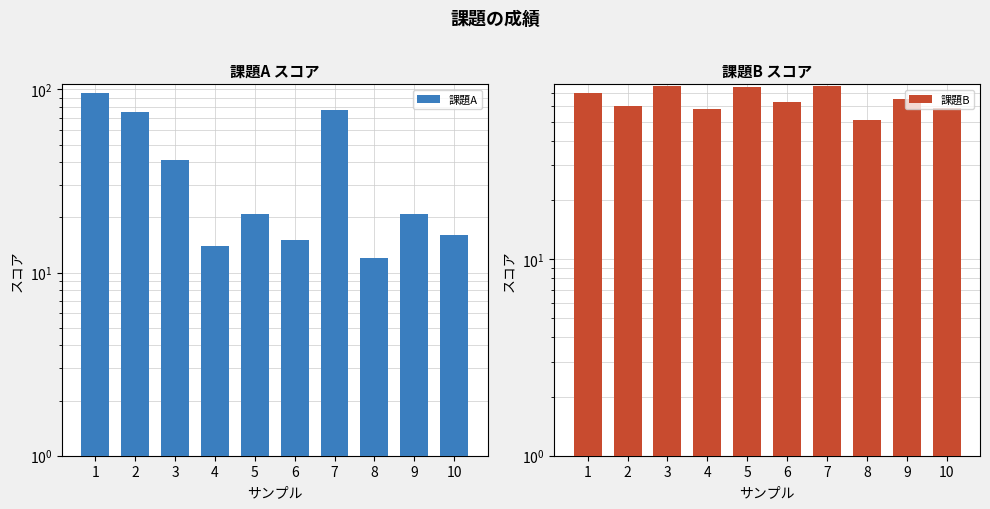

At how many categories does at least one series exceed 18?

10